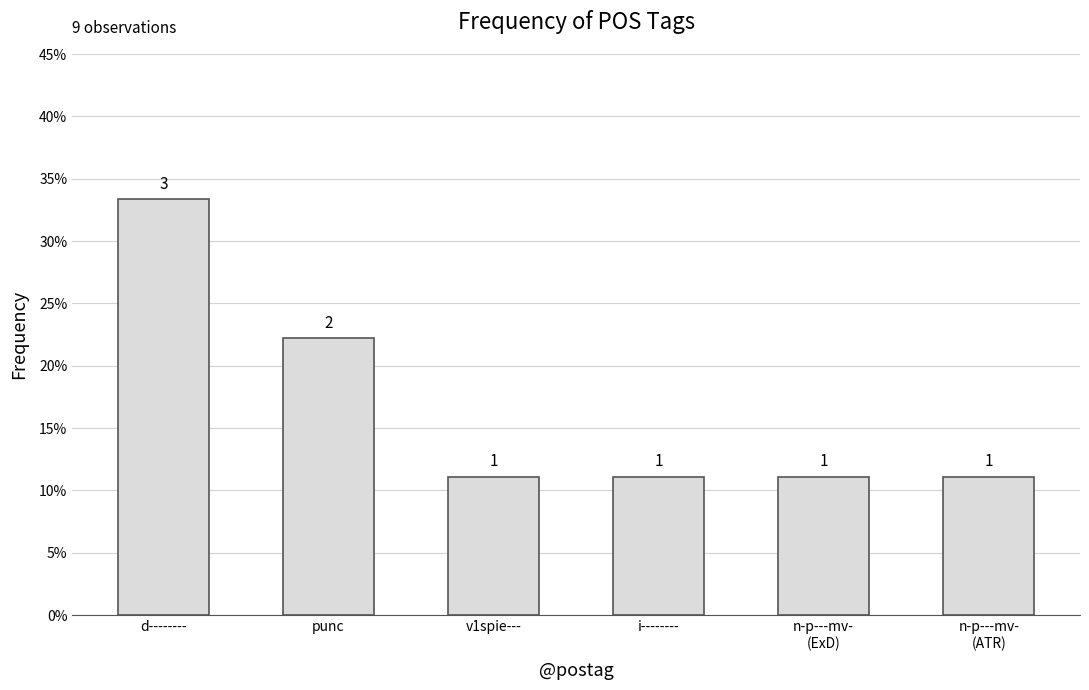

What position from the left is punc?

2